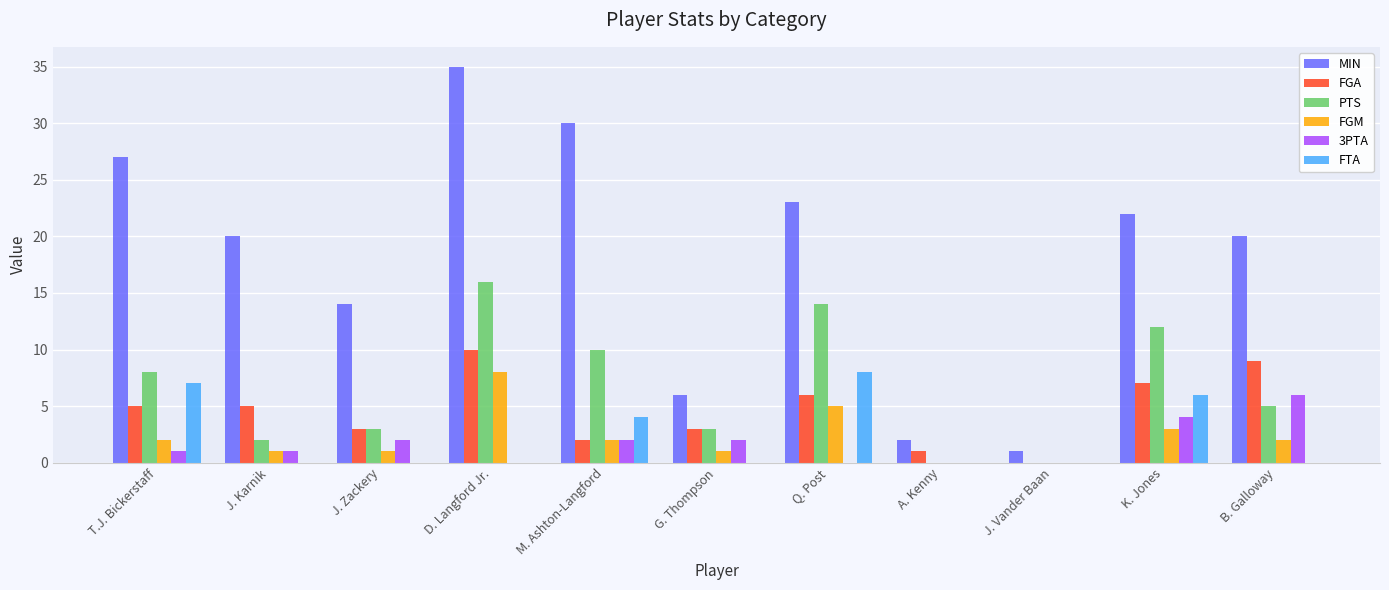

Is the value of FGA at K. Jones greater than the value of MIN at G. Thompson?

Yes